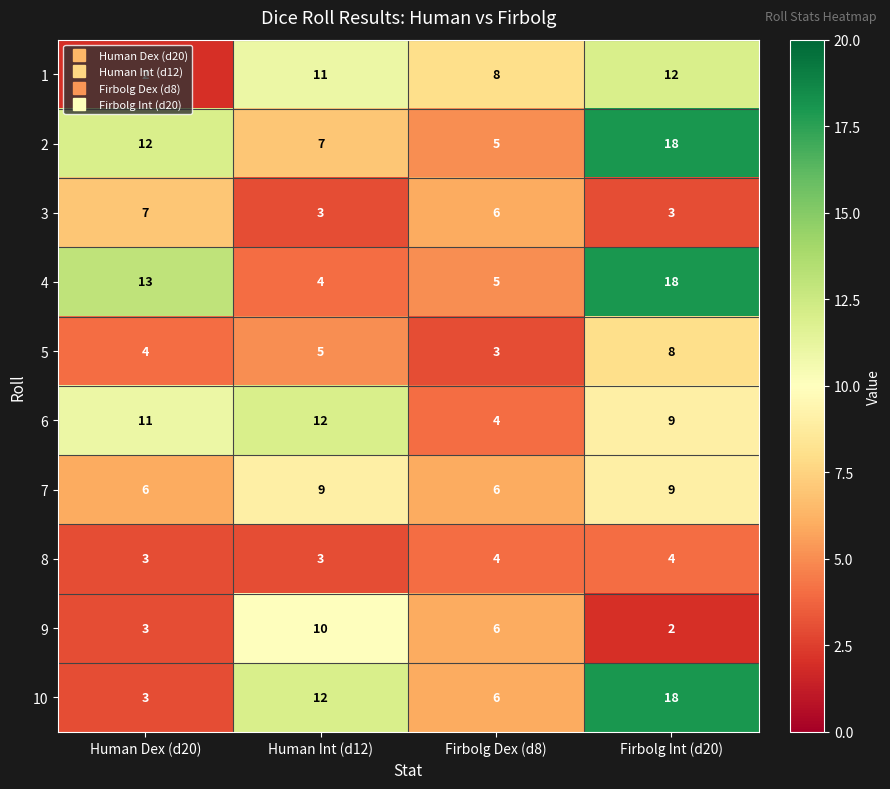

Which category has the lowest value in the 5 series?

Firbolg Dex (d8)